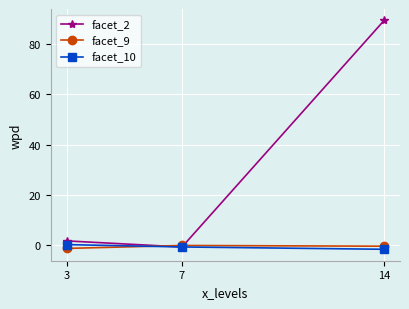

Which series has the largest total across all categories?

facet_2